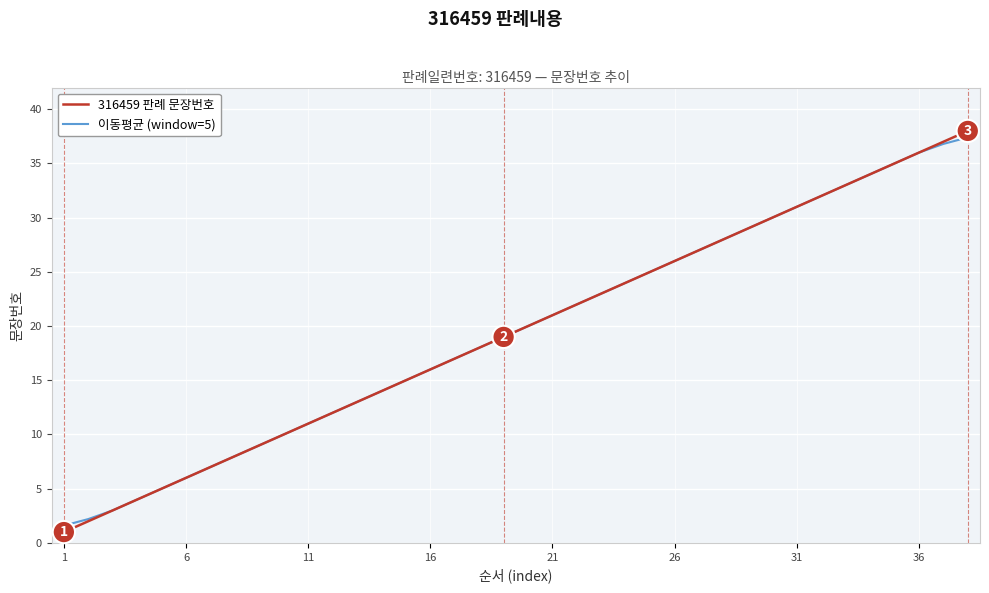

What are all the series names shown in the legend?

316459 판례 문장번호, 이동평균 (window=5)